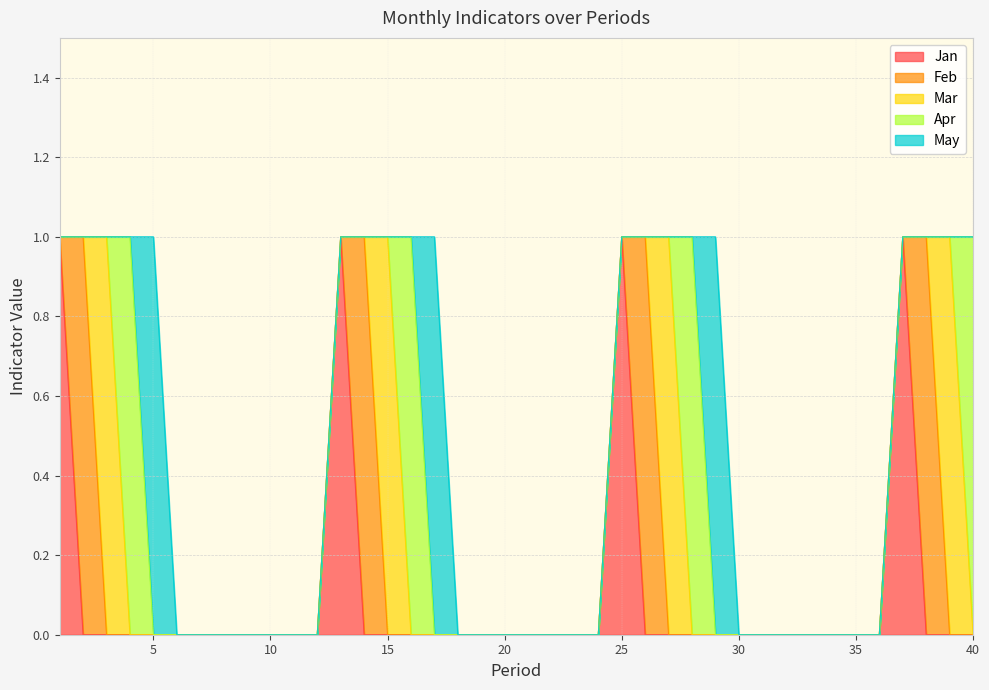

What are all the series names shown in the legend?

Jan, Feb, Mar, Apr, May